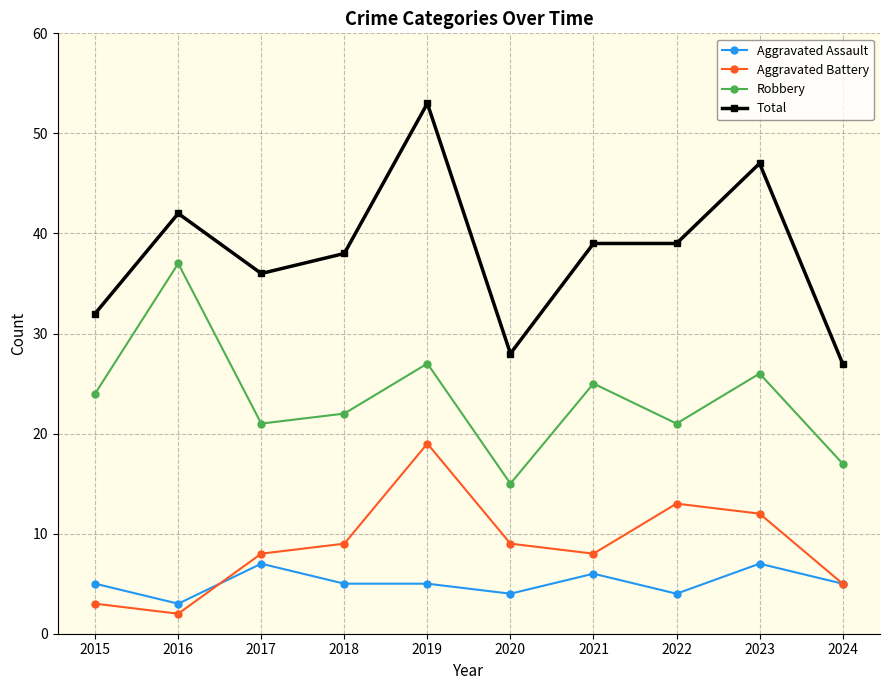

What is the total value across all series at 2018?

74